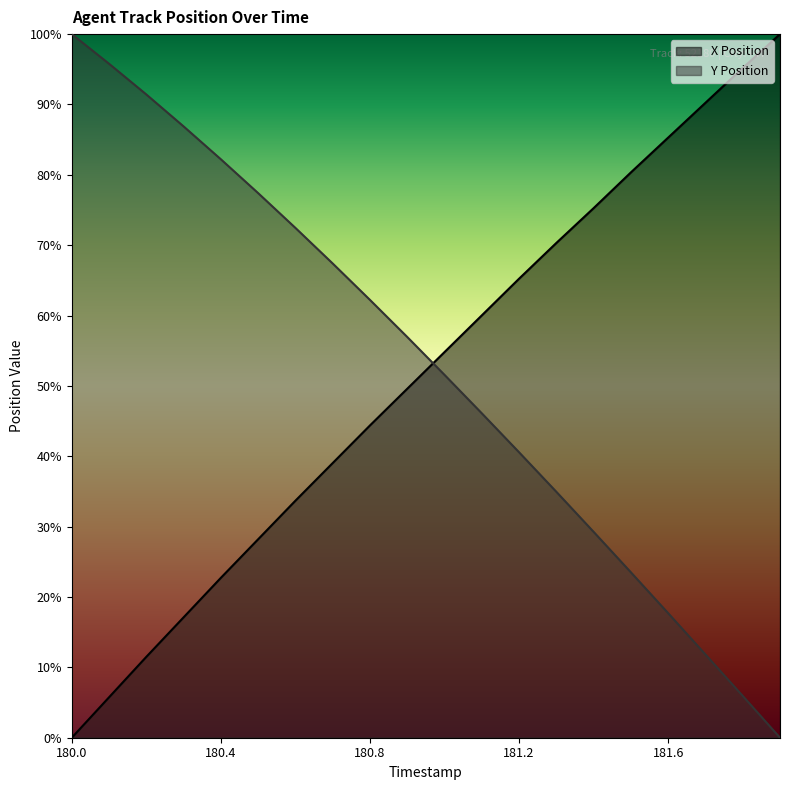

Which series has the largest range (max minus min)?

X Position